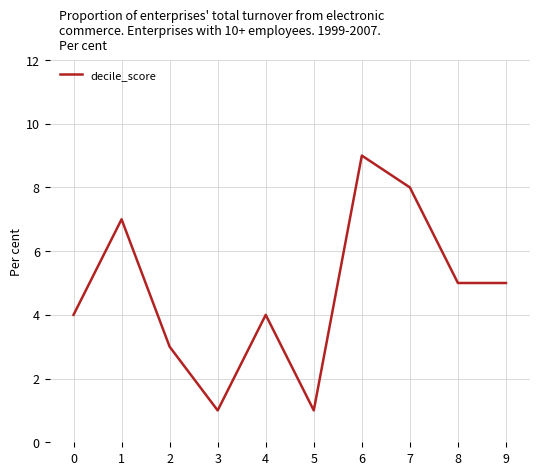

Reading right to left, what are all the values shown in this chart?

9=5	8=5	7=8	6=9	5=1	4=4	3=1	2=3	1=7	0=4